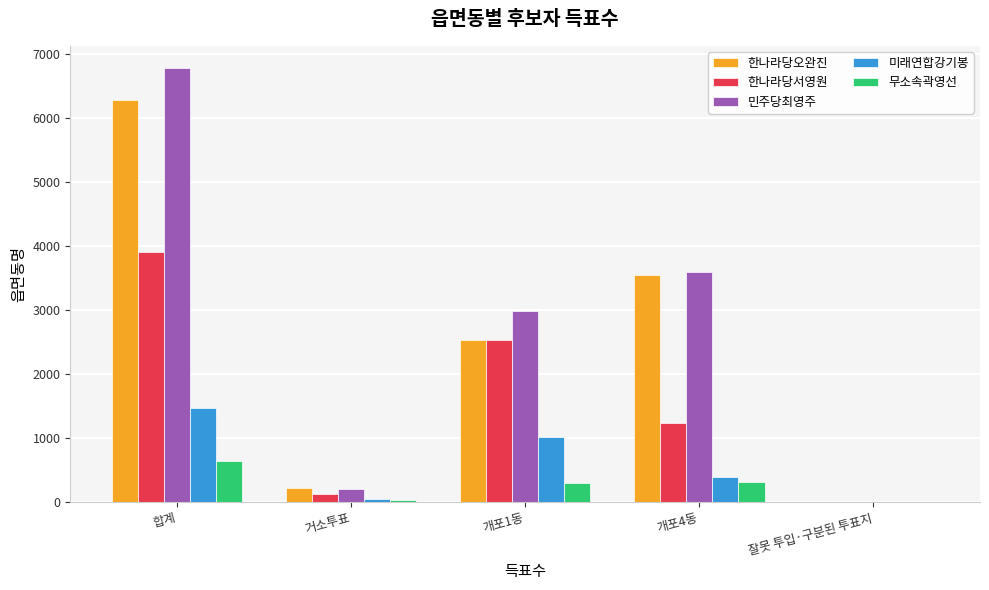

At which category is the sum across all series the highest?

합계